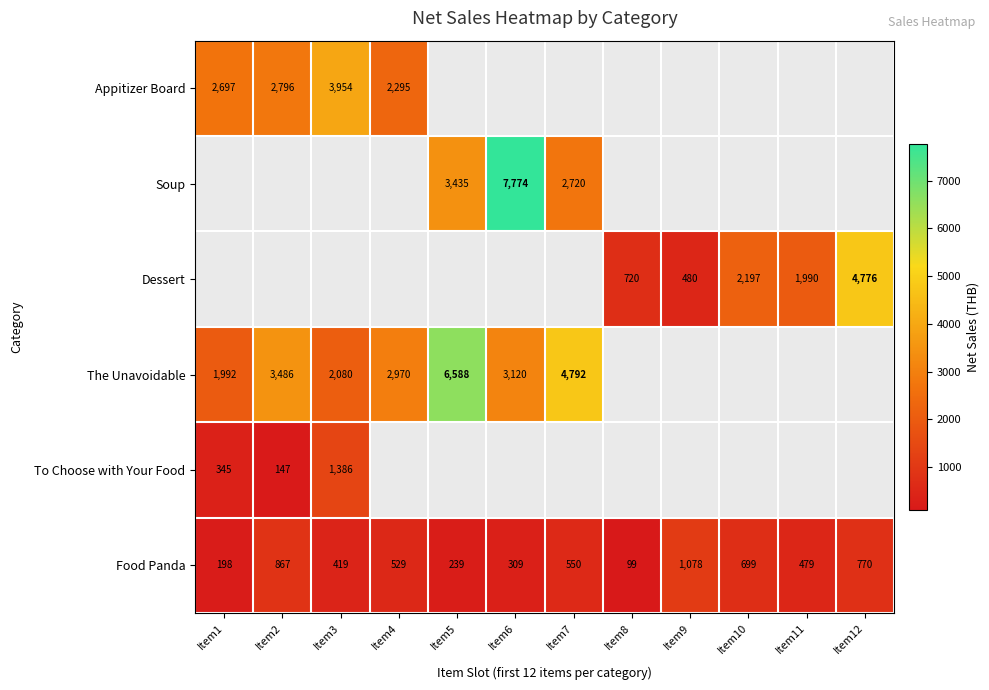

At how many categories does at least one series exceed 518?

12